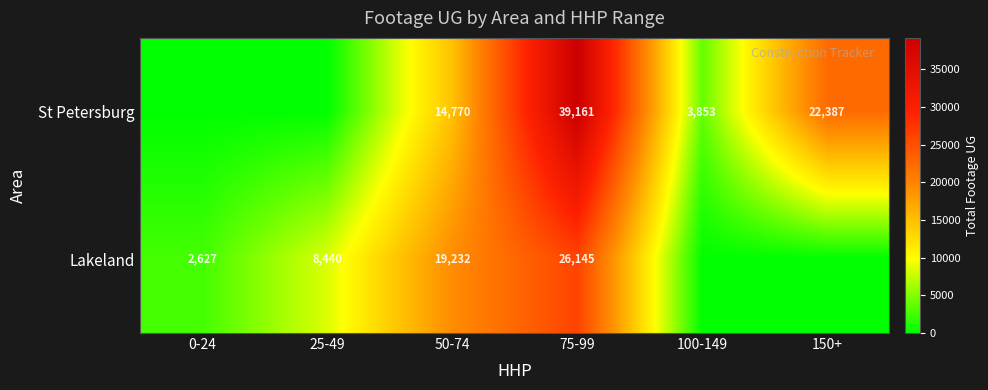

What is the sum of the Lakeland values at 75-99 and 0-24?

28772